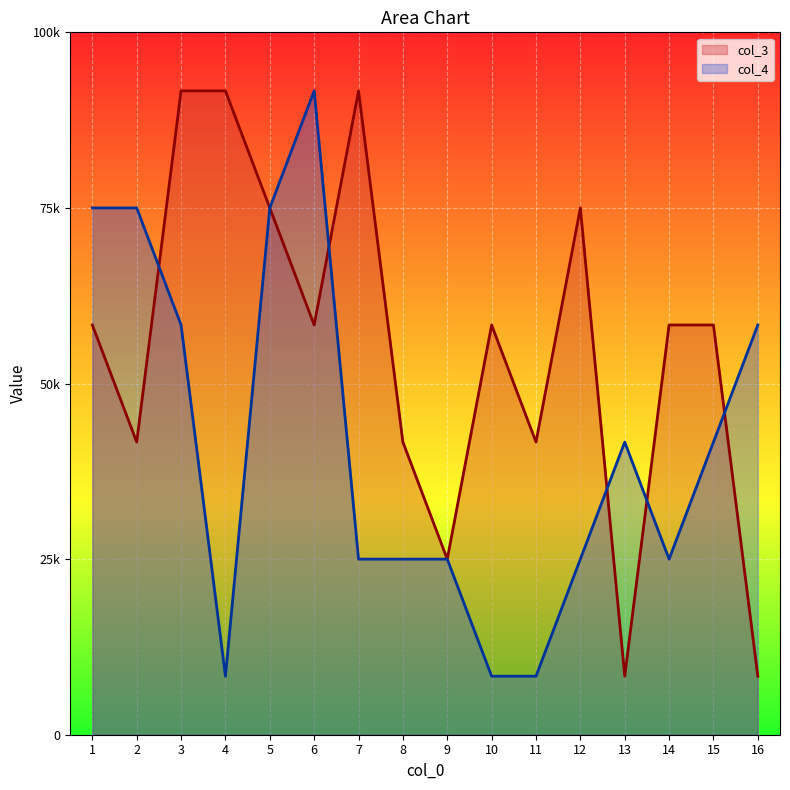

What is the average value of the col_4 series?

41666.7